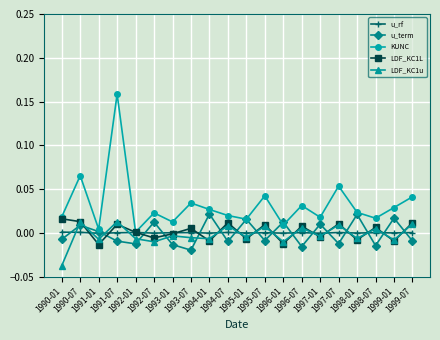

What is the label of the 14th point from the right?

1993-01